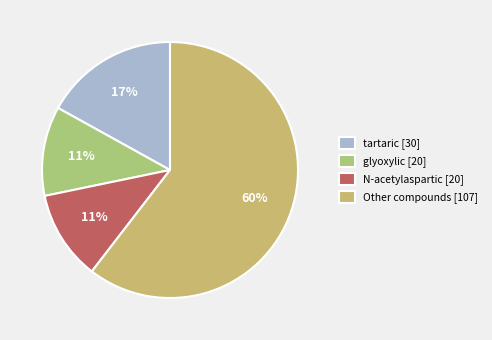

What is the largest slice in the pie chart?

Other compounds [107]